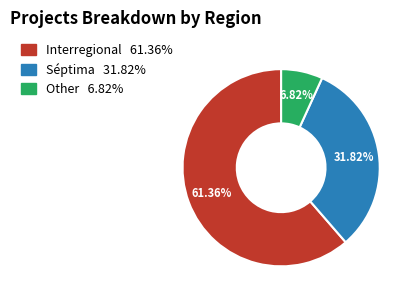

How many segments does this pie chart have?

3